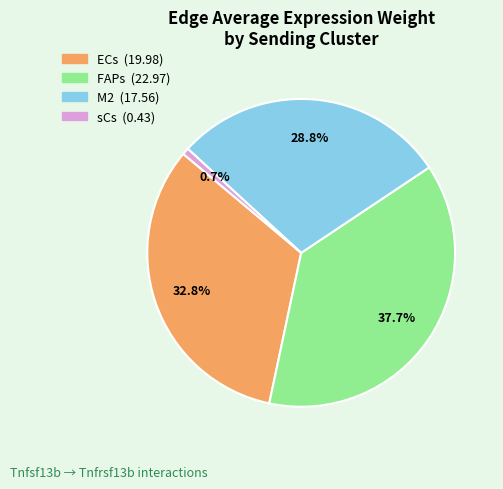

Is there any slice that represents more than half of the pie?

No